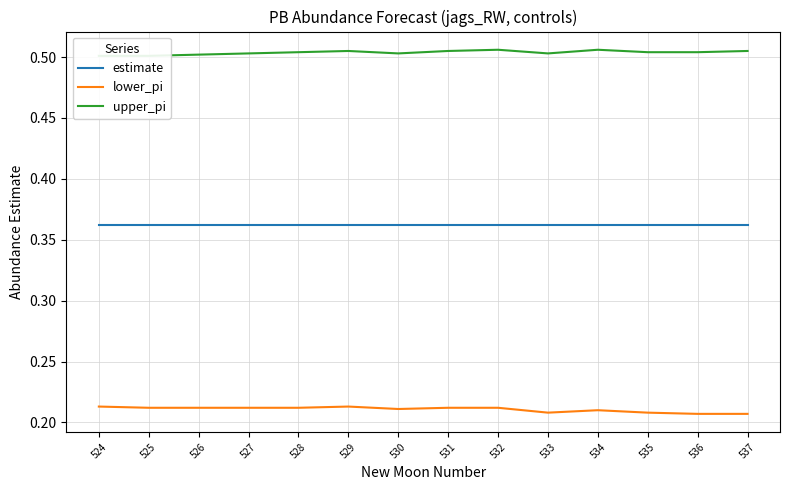

What is the minimum value for estimate?

0.4